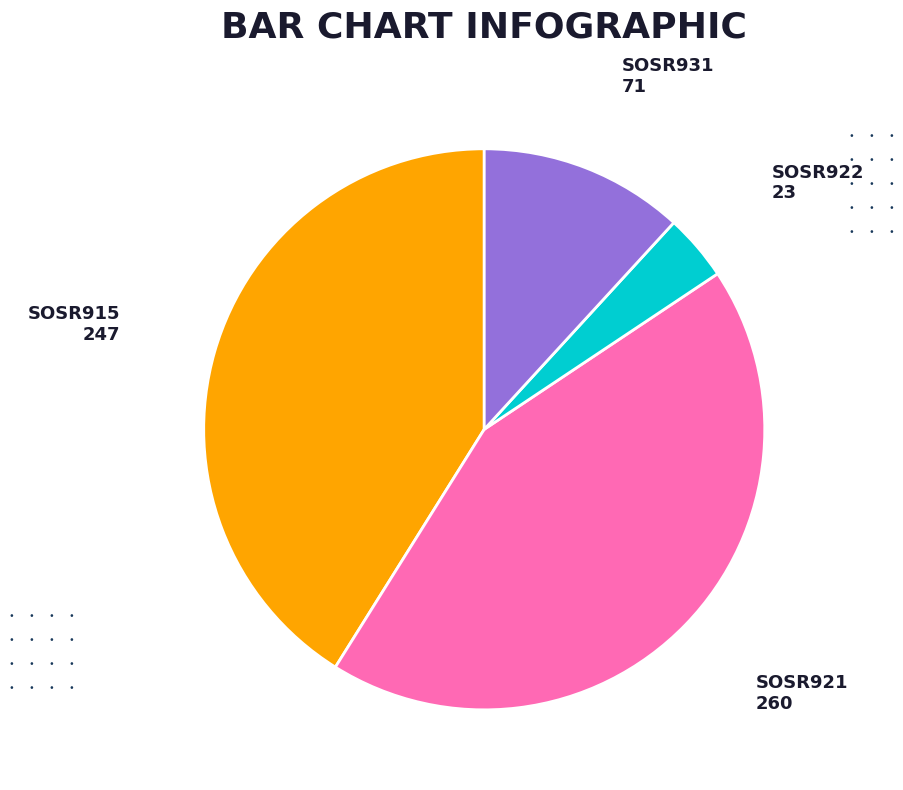

Is there a majority slice in this chart?

No